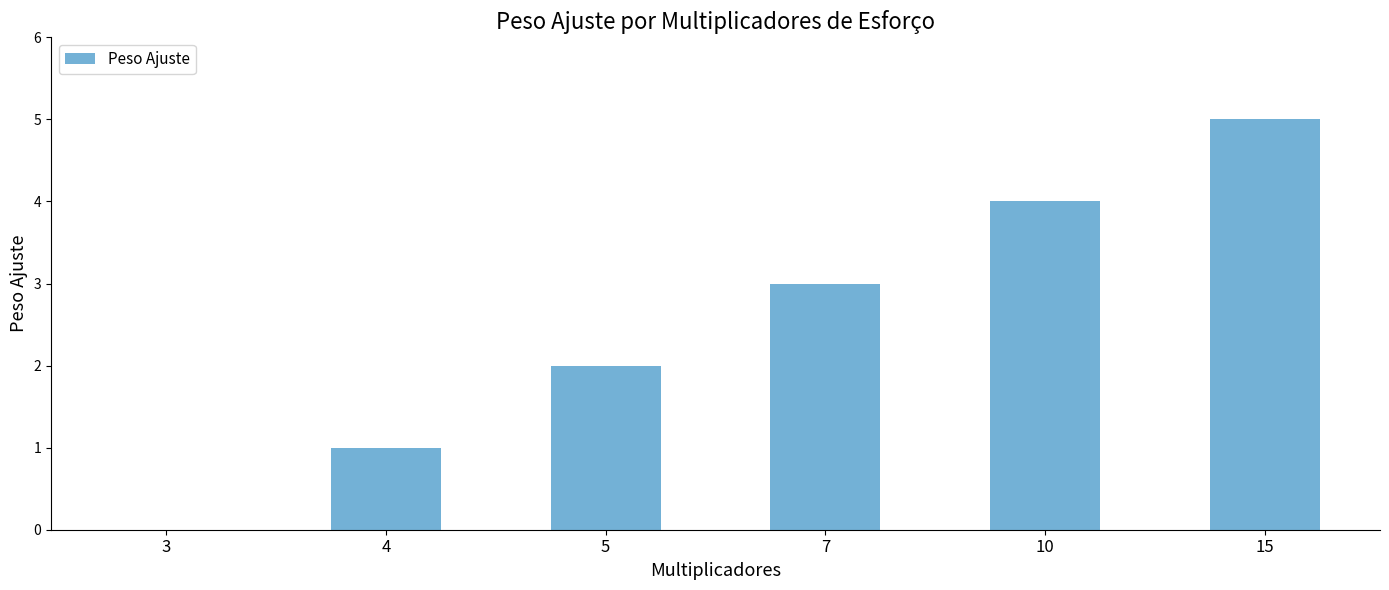

Reading right to left, transcribe all the data shown in this chart.

5	4	3	2	1	0